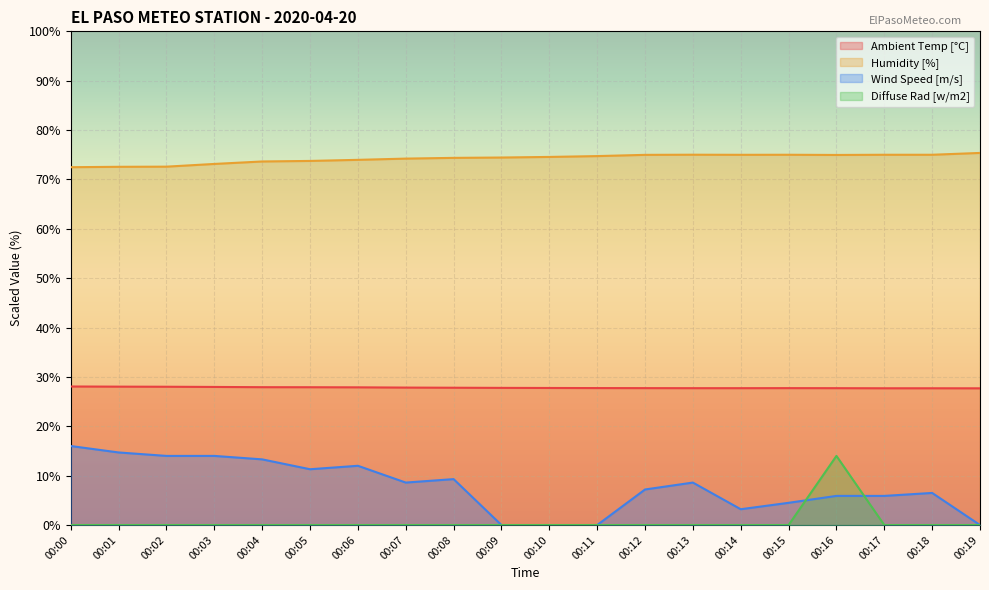

True or false: Ambient Temp [°C] and Diffuse Rad [w/m2] cross at least once.

False